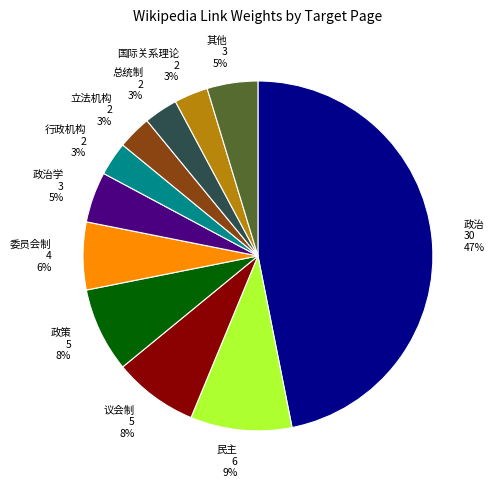

To the nearest percent, what is the average slice percentage?

9%